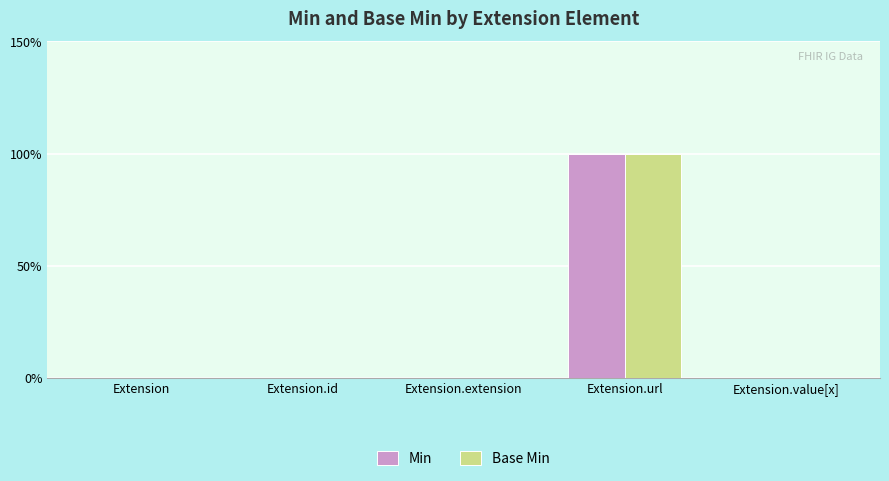

Does the chart contain stacked bars?

No